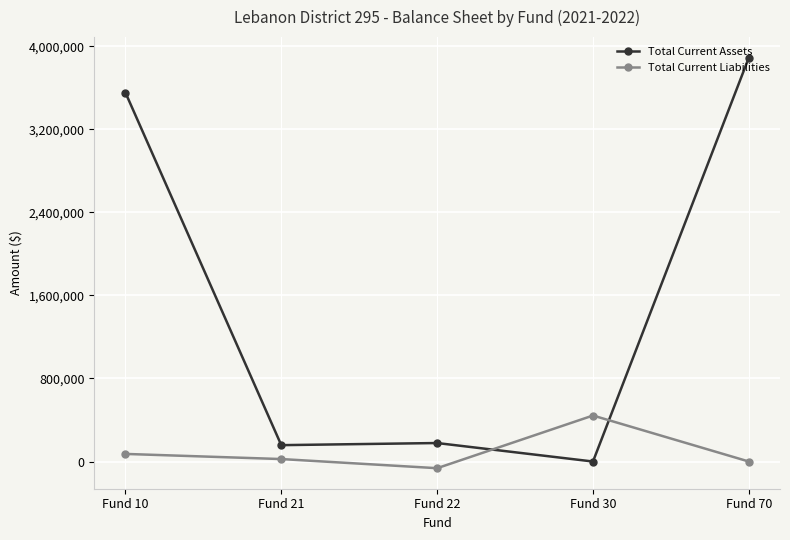

Is the value of Total Current Liabilities at Fund 21 greater than the value of Total Current Assets at Fund 22?

No